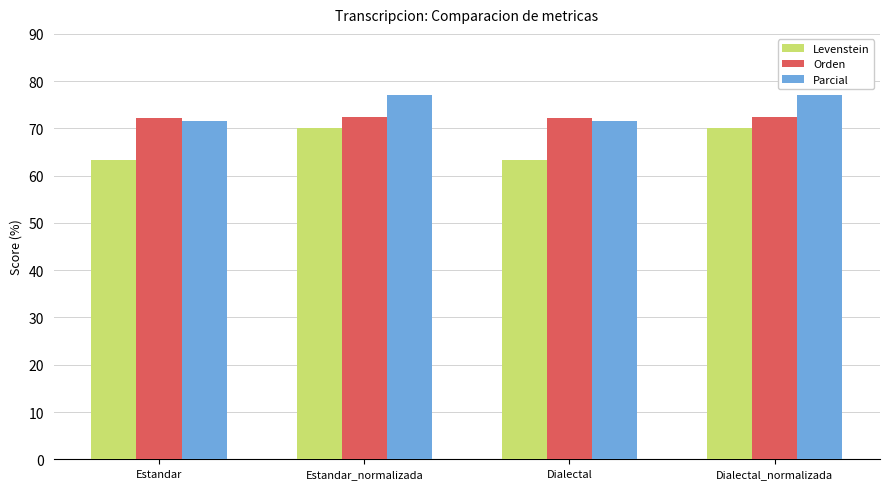

What are all the series names shown in the legend?

Levenstein, Orden, Parcial